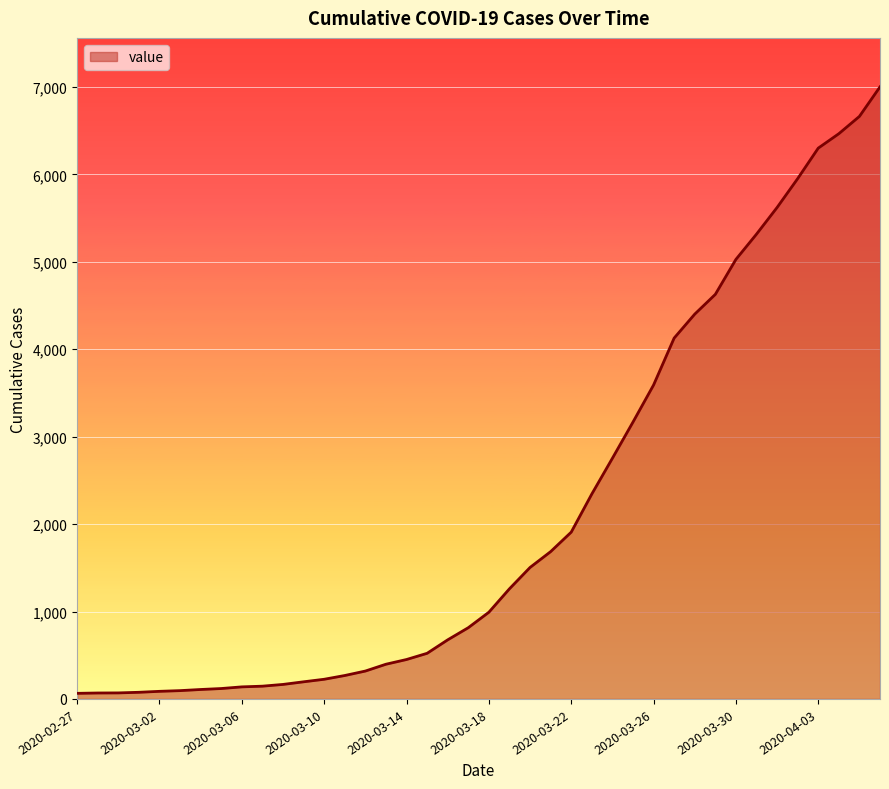

What is the maximum value shown in the chart?

7002